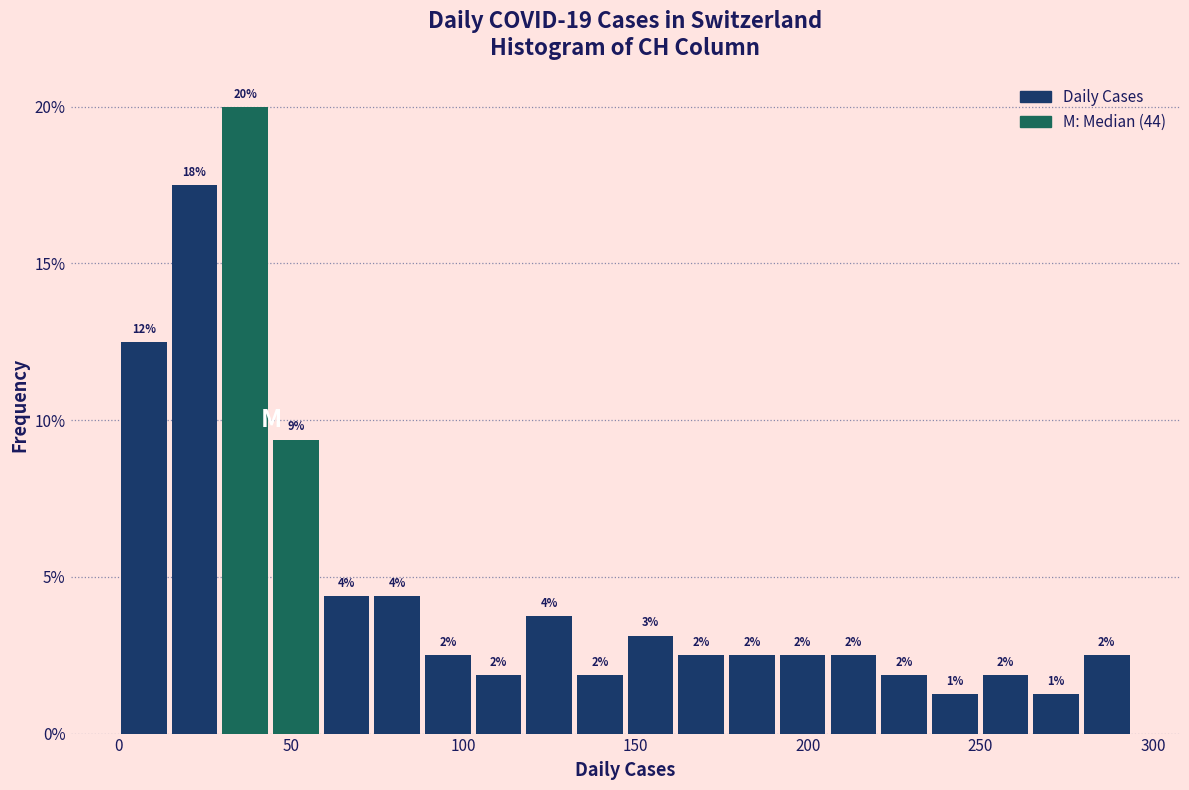

Read against the x-axis, roughly where is the centre of the tallest bar?

35